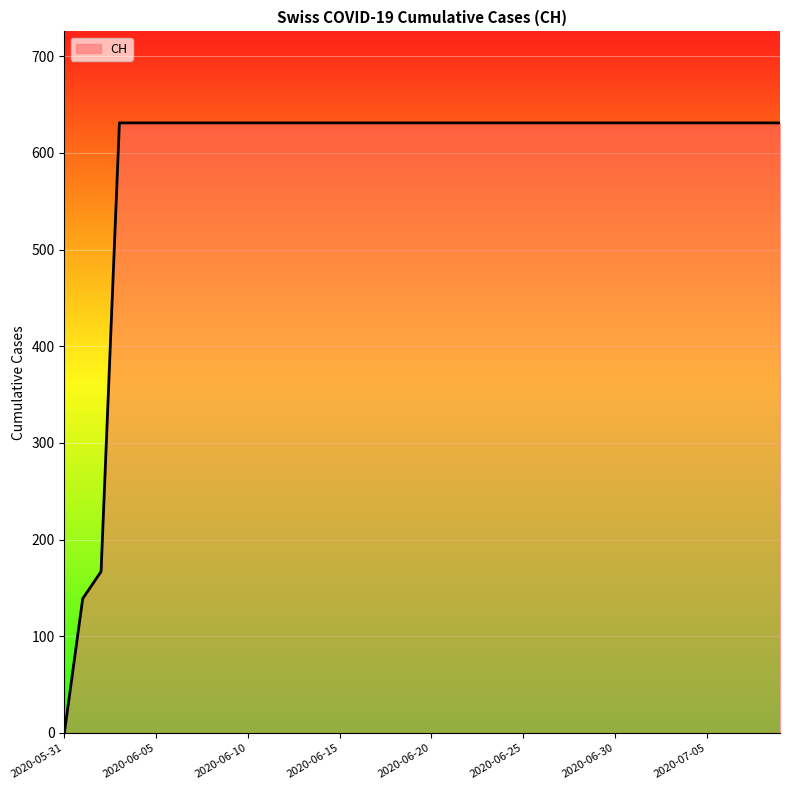

What is the difference between the maximum and minimum values?

631